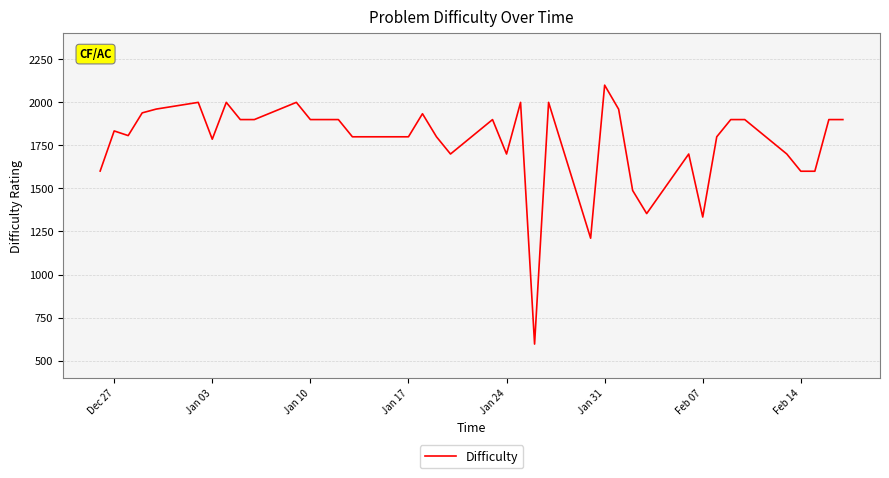

What is the maximum value shown in the chart?

2100